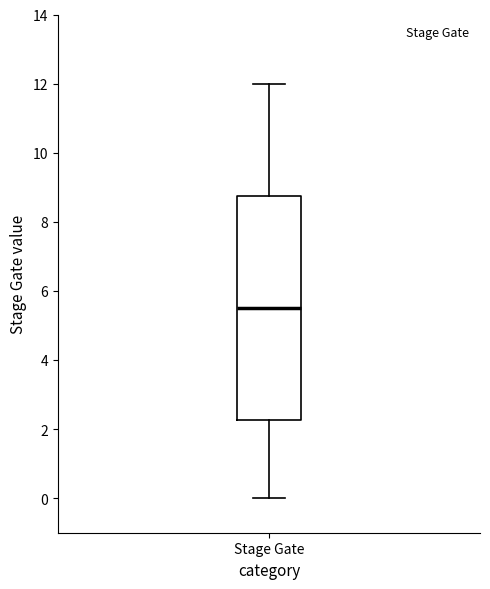

Where is the lower edge of the box for Stage Gate on the y-axis? The values are not printed on the chart, so give them approximately, as read against the axis.

2.2